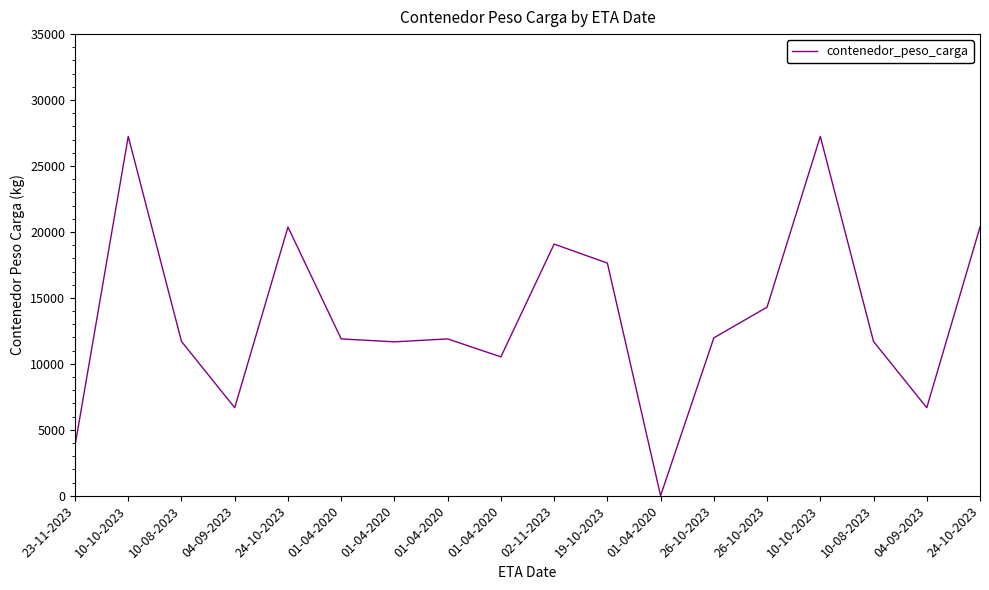

List the labels in order of value, smallest first.

01-04-2020, 23-11-2023, 04-09-2023, 04-09-2023, 01-04-2020, 01-04-2020, 10-08-2023, 10-08-2023, 01-04-2020, 01-04-2020, 26-10-2023, 26-10-2023, 19-10-2023, 02-11-2023, 24-10-2023, 24-10-2023, 10-10-2023, 10-10-2023